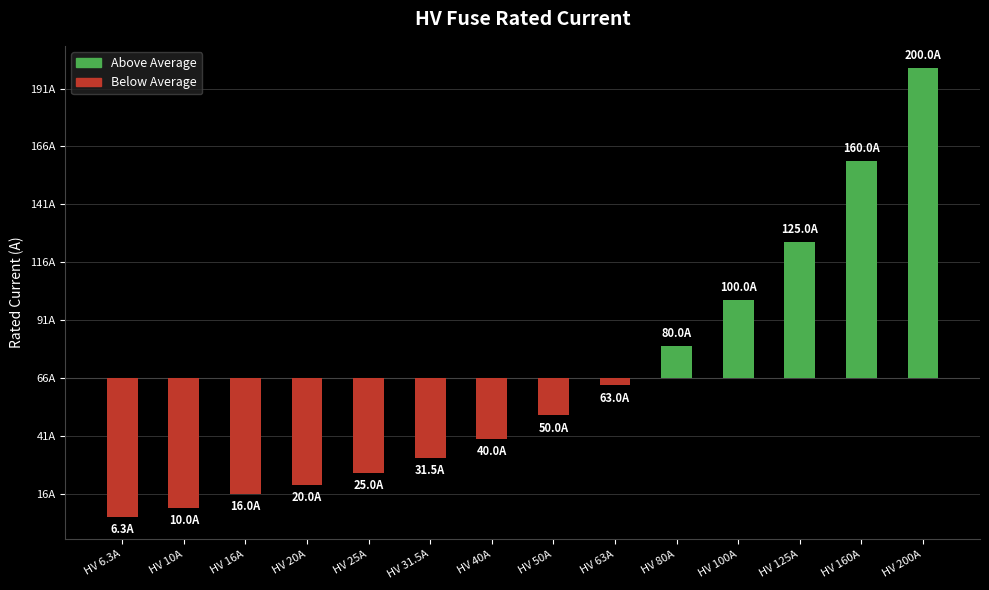

At which label does the data first exceed -16?

HV 63A